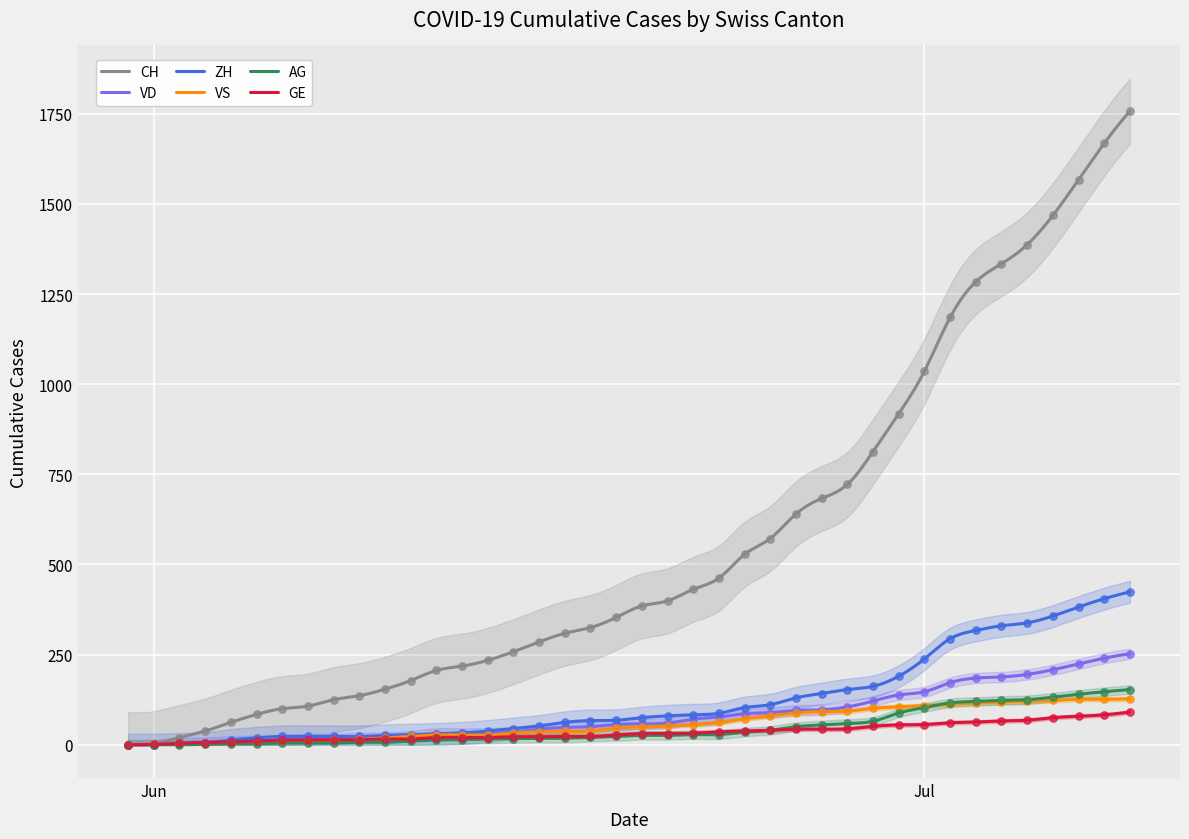

Which series reaches the maximum Y coordinate?

CH